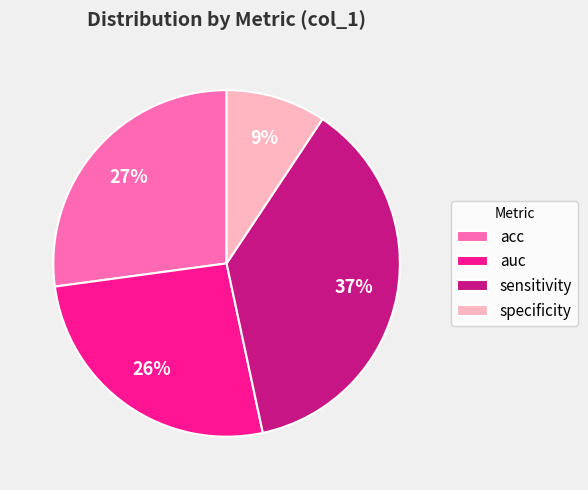

Count the number of slices in the pie.

4